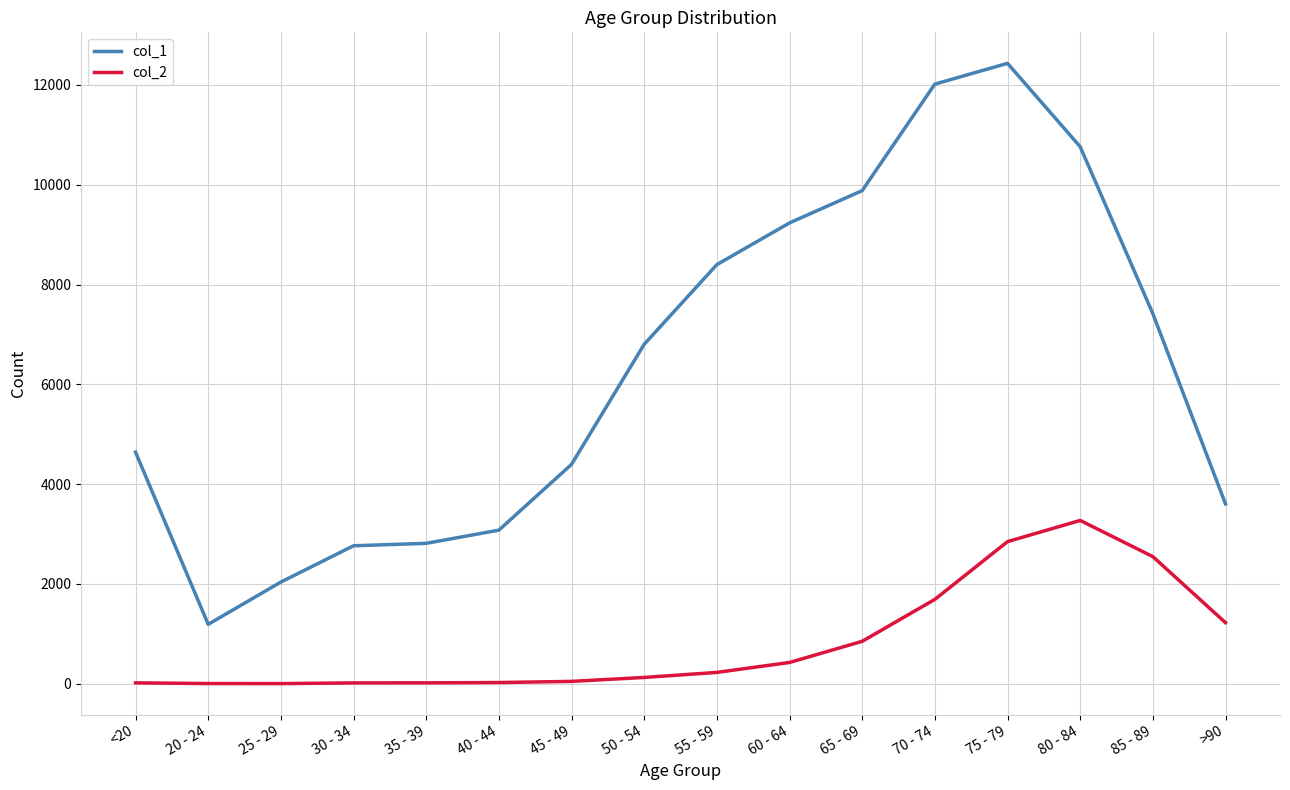

Which series has the largest total across all categories?

col_1